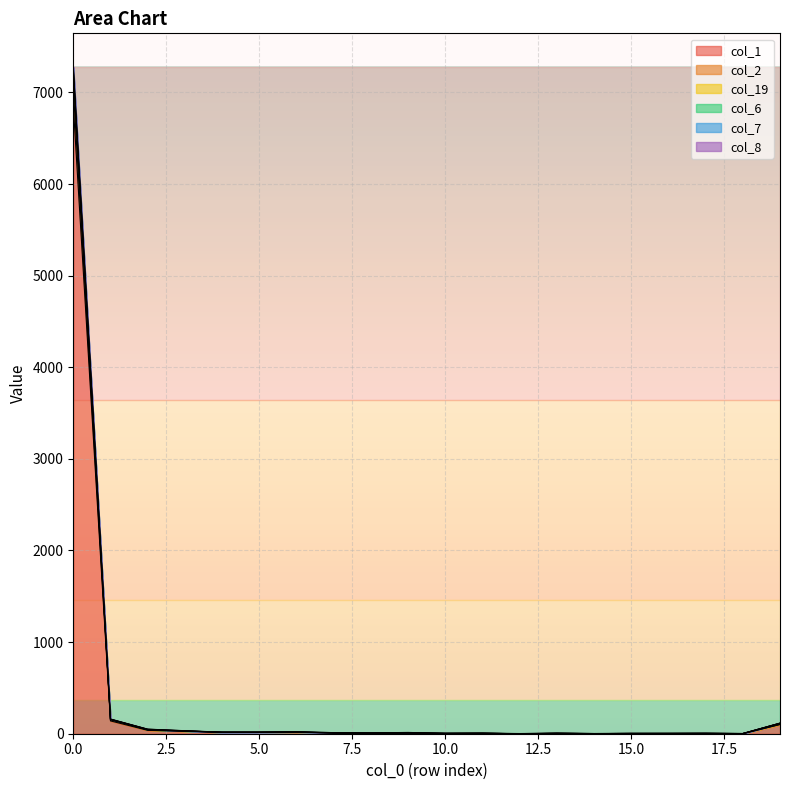

Where is the first local minimum for col_2?

8